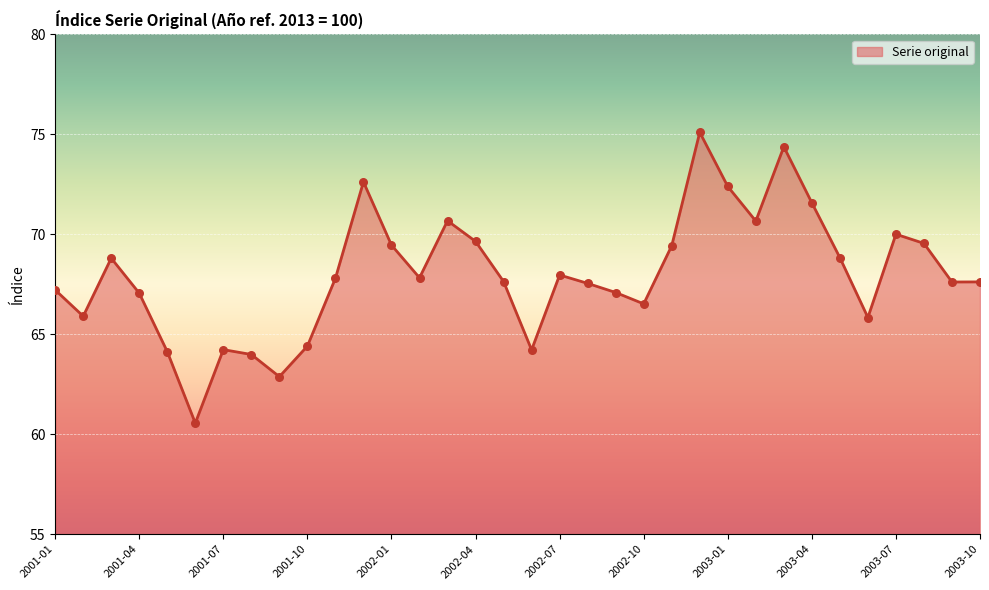

What is the maximum value shown in the chart?

75.1